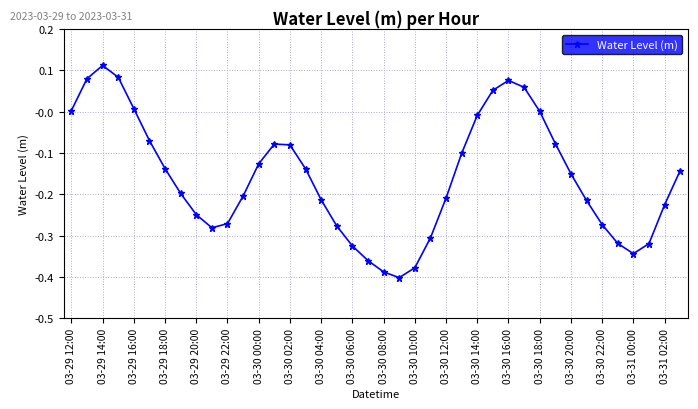

True or false: there are more than 1 points higher than both neighbors.

True